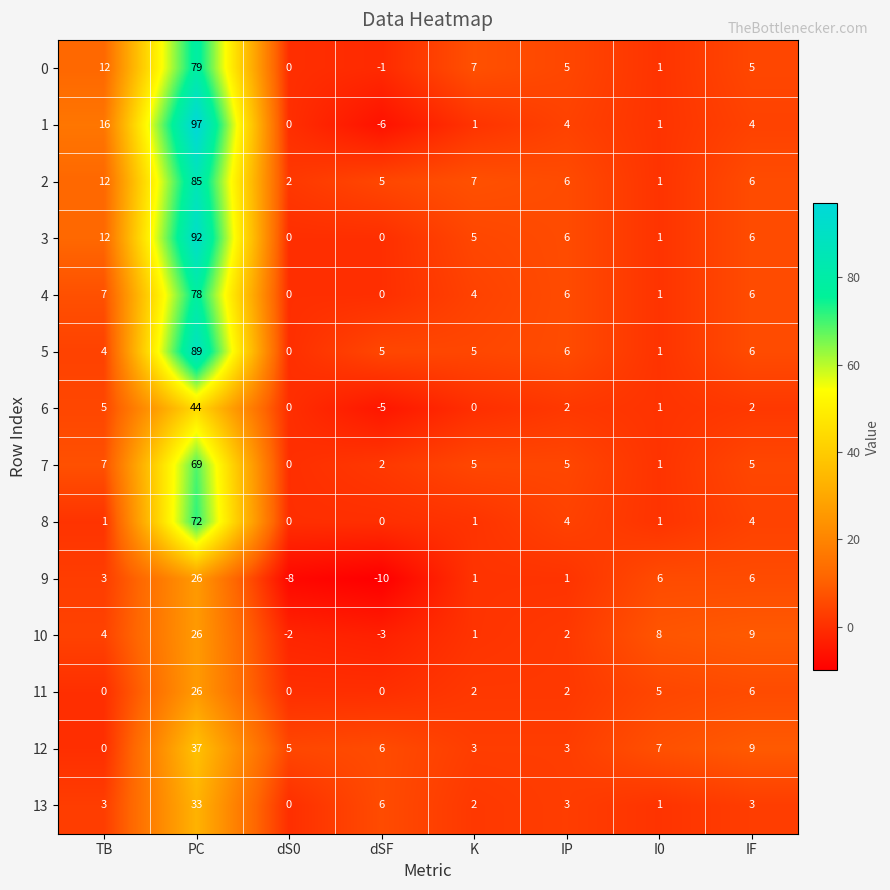

How many data points does each series have?

8